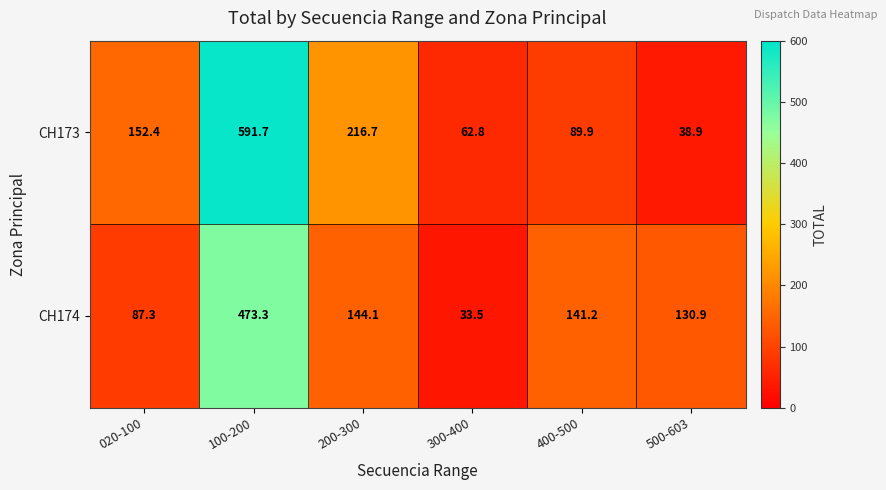

What is the difference between the maximum and second lowest values in the CH174 series?

386.0